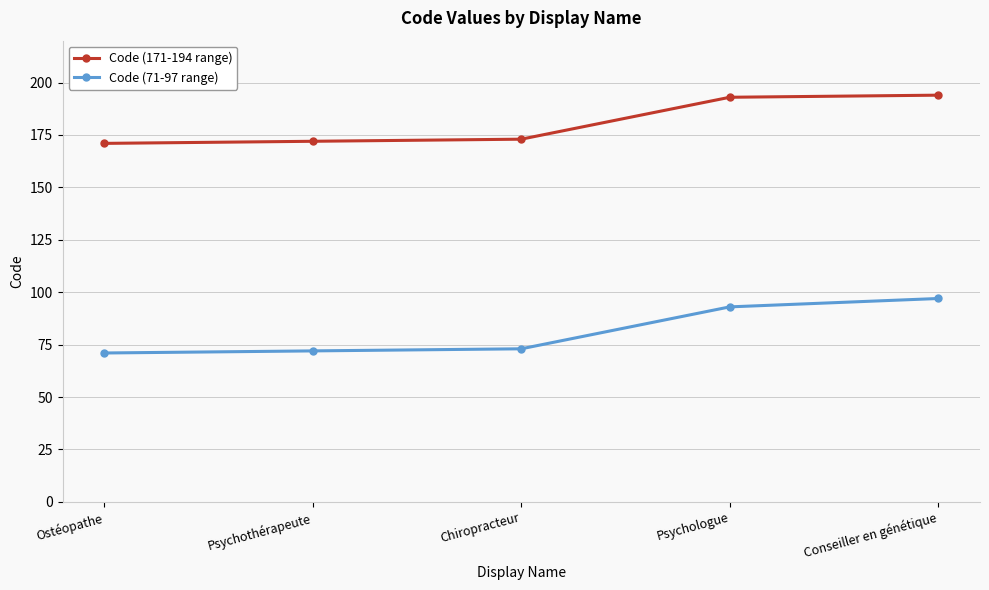

What is the average value of the Code (171-194 range) series?

181